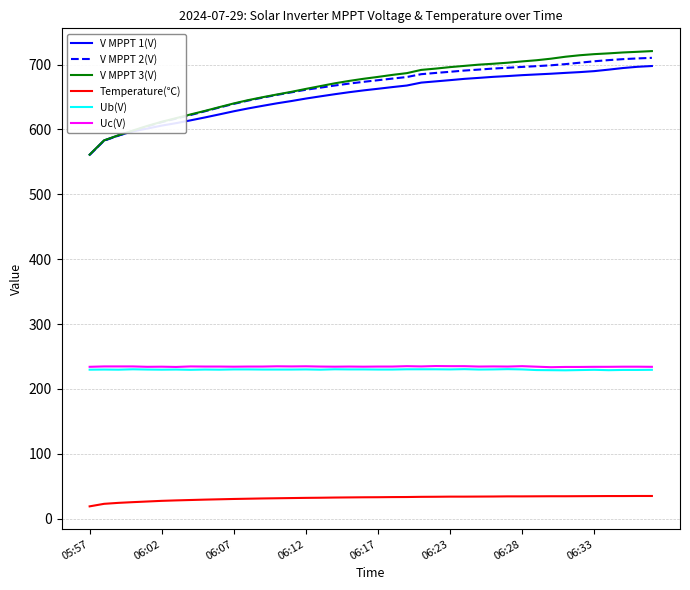

Which series has the largest range (max minus min)?

V MPPT 3(V)